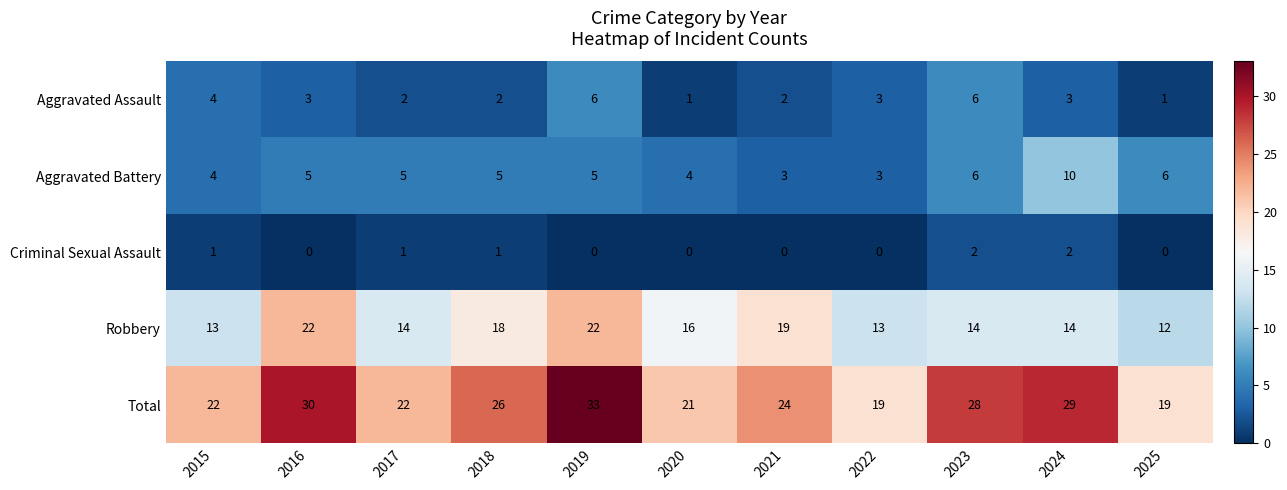

True or false: Aggravated Battery has a value of 1 at 2015.

False